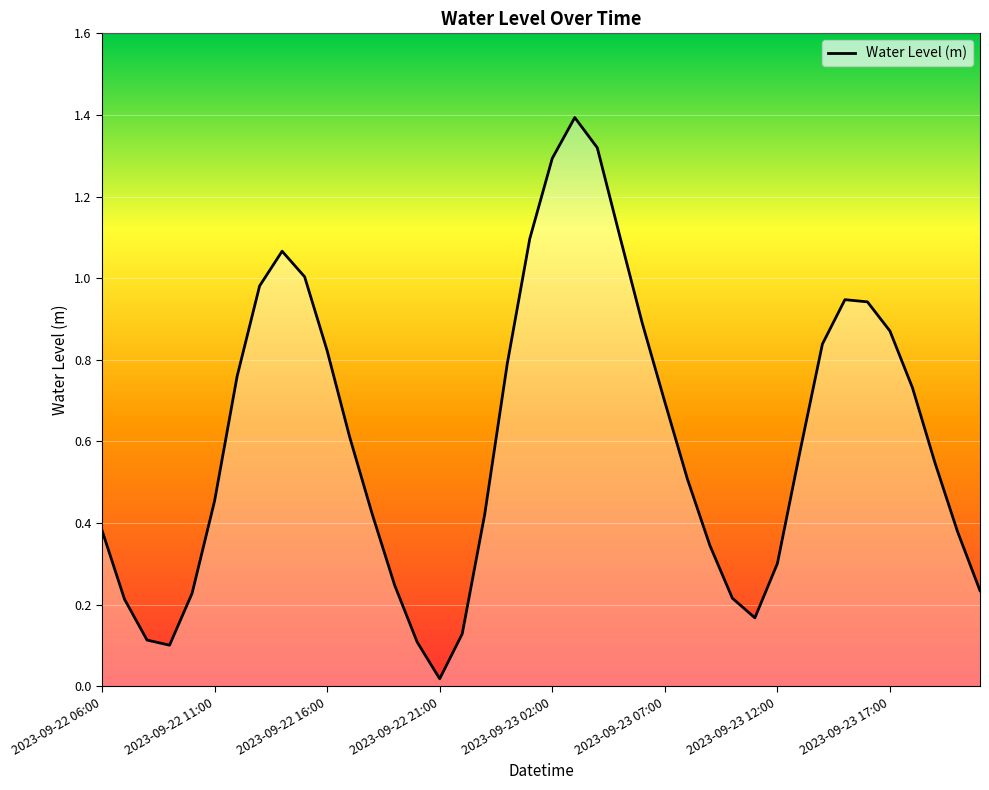

What is the maximum value shown in the chart?

1.4